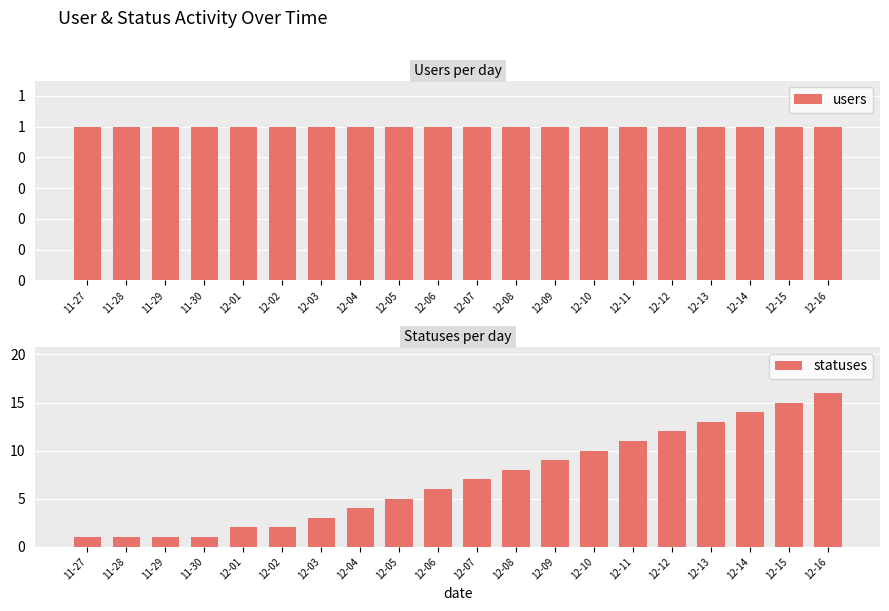

What is the difference between the highest and lowest values at 12-15?

14